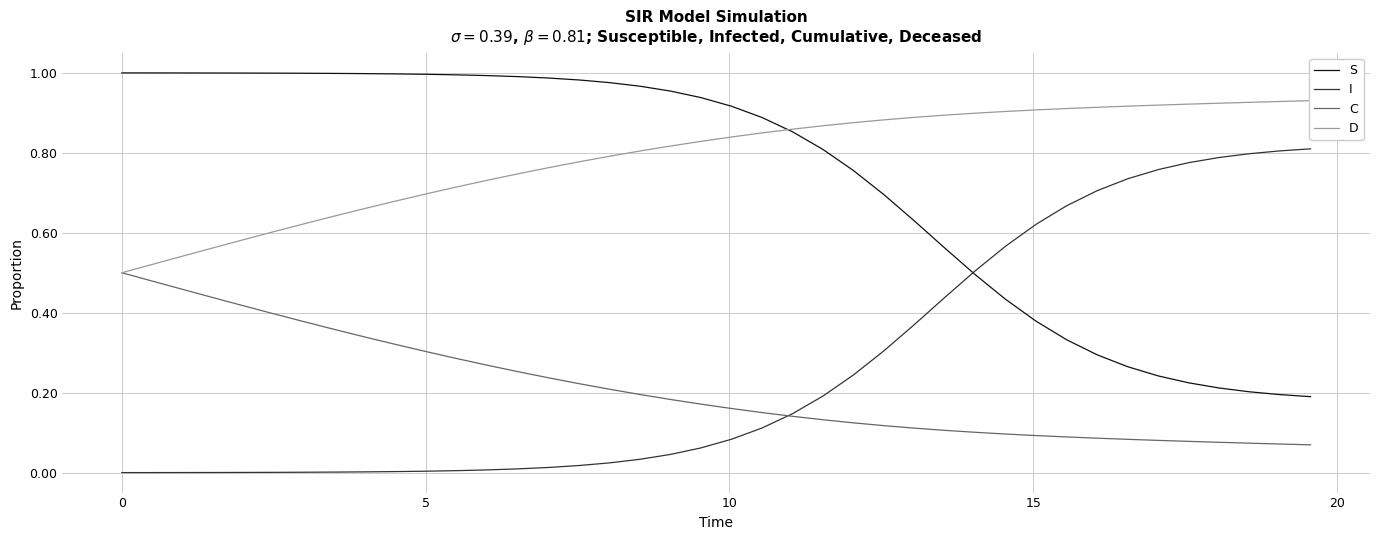

What is the difference between the maximum and minimum values in the I series?

0.8